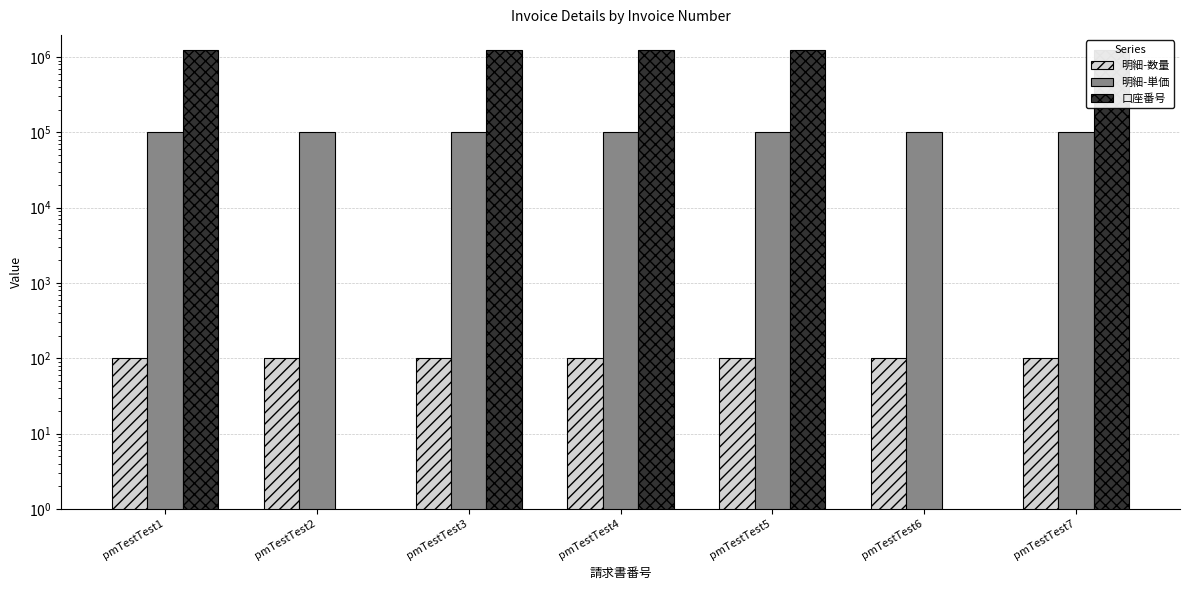

Which series has the largest range (max minus min)?

口座番号